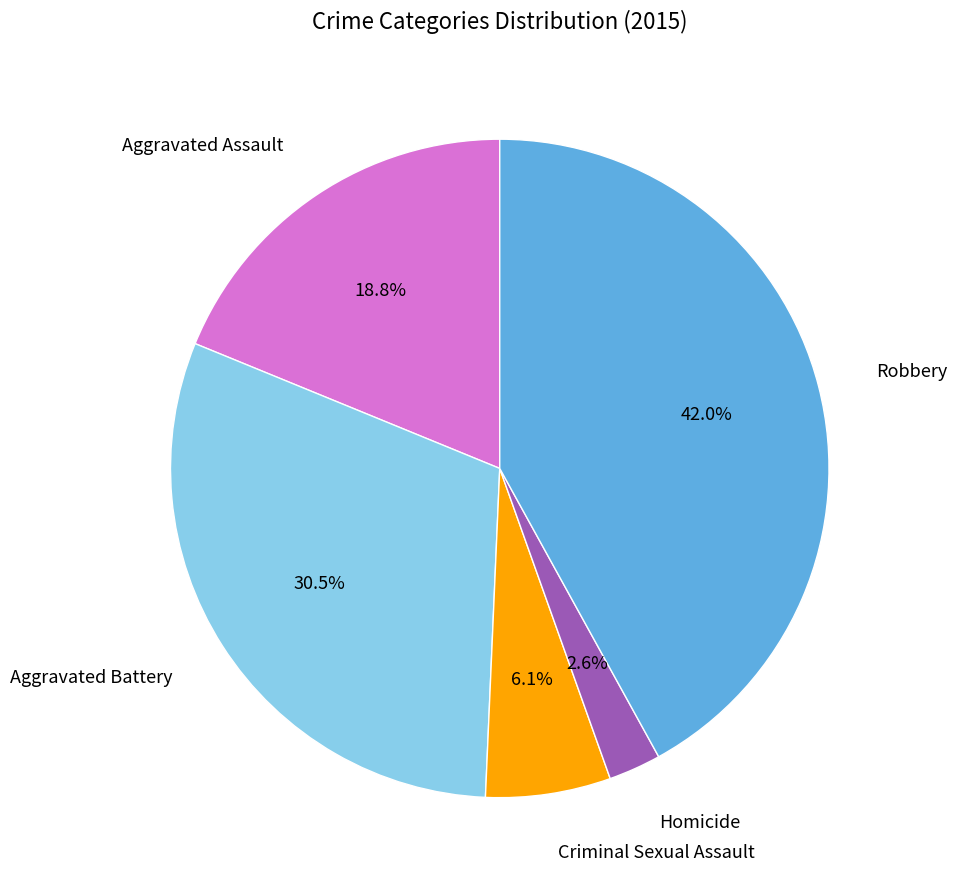

Is it true that Aggravated Assault is 19% of the pie?

True